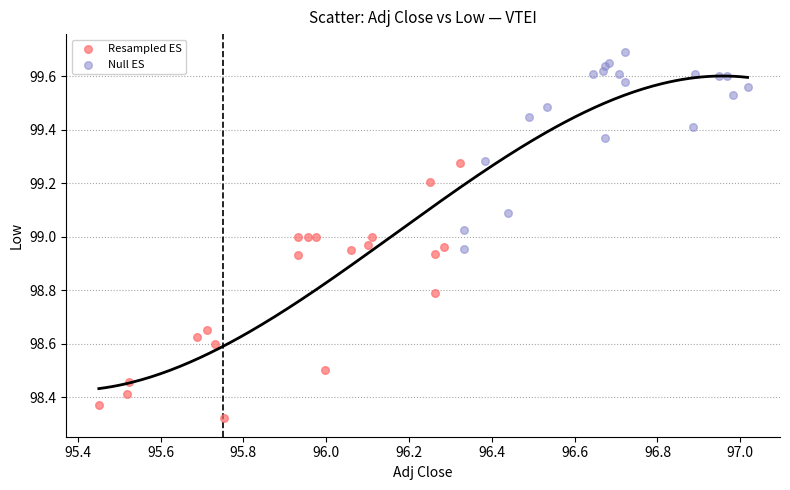

Which series contains the highest Y value?

Null ES